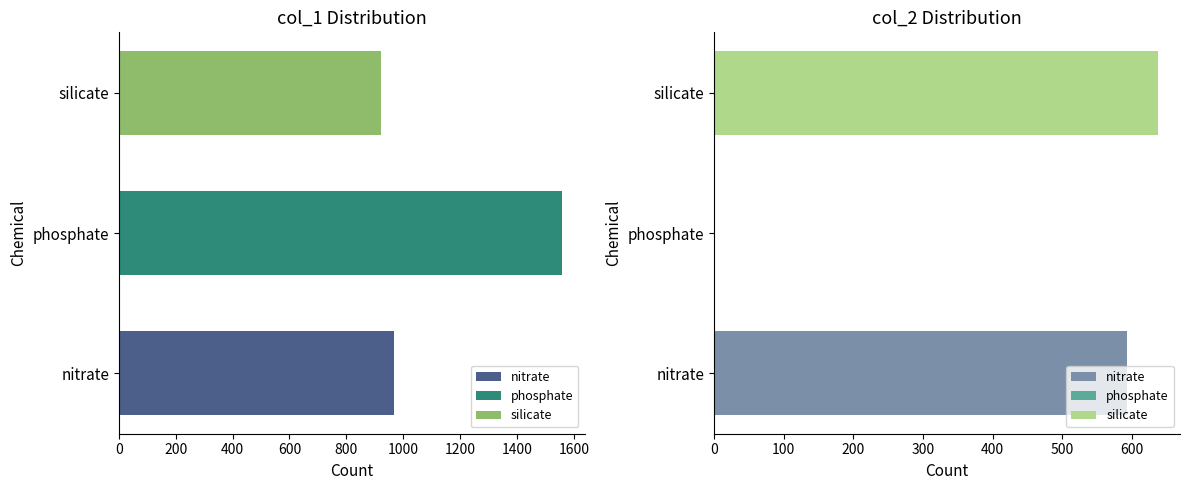

List the series in order of their peak value, highest first.

col_1, col_2